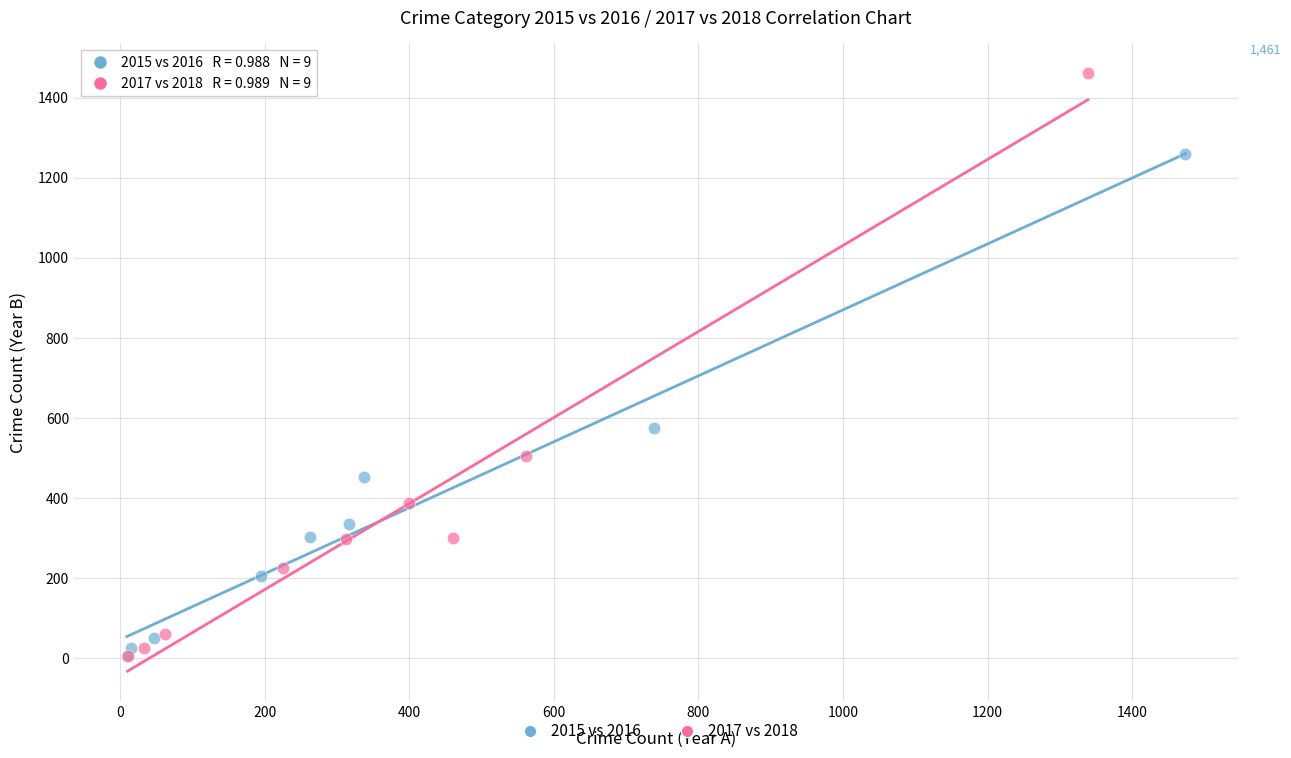

Which series has the largest Y range (max minus min)?

2017 vs 2018